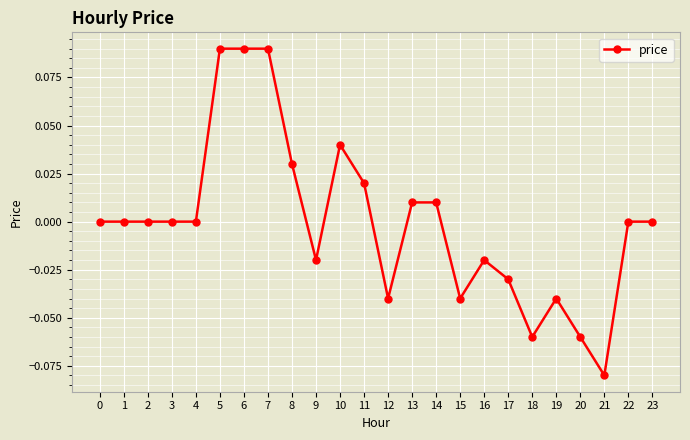

True or false: there are more than 2 points higher than both neighbors.

True